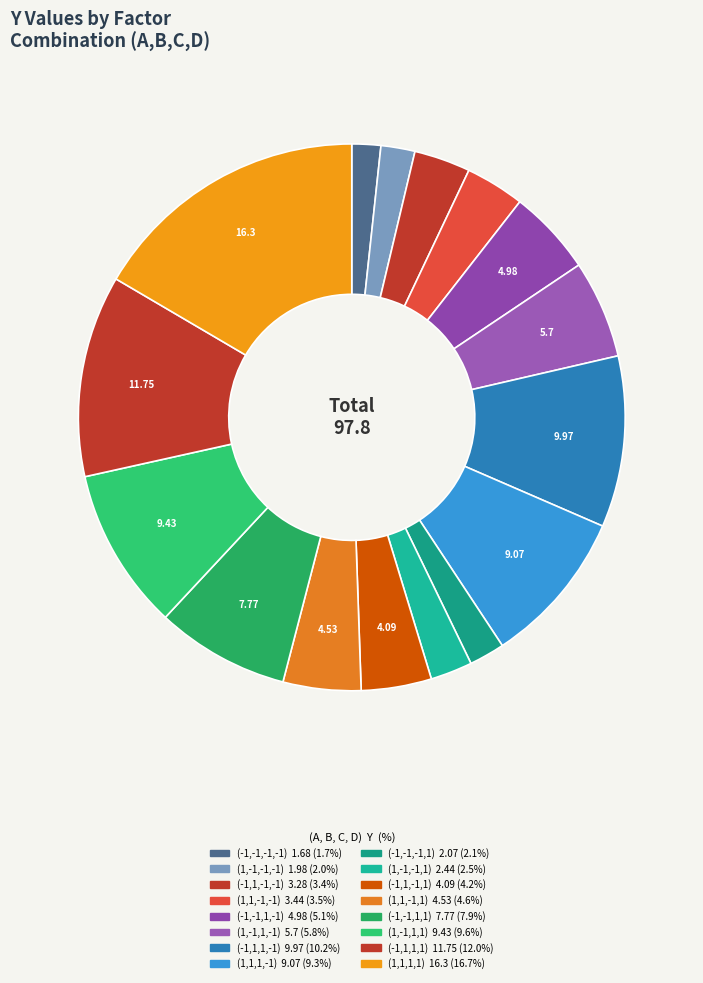

Does any single category account for the majority?

No